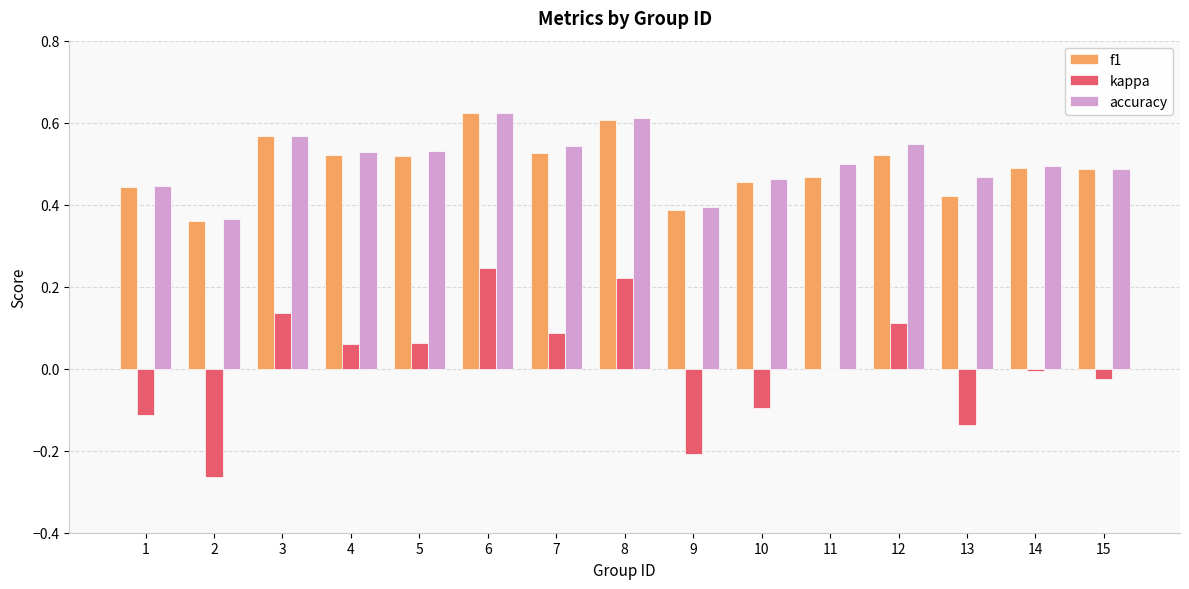

Which series has the largest range (max minus min)?

kappa